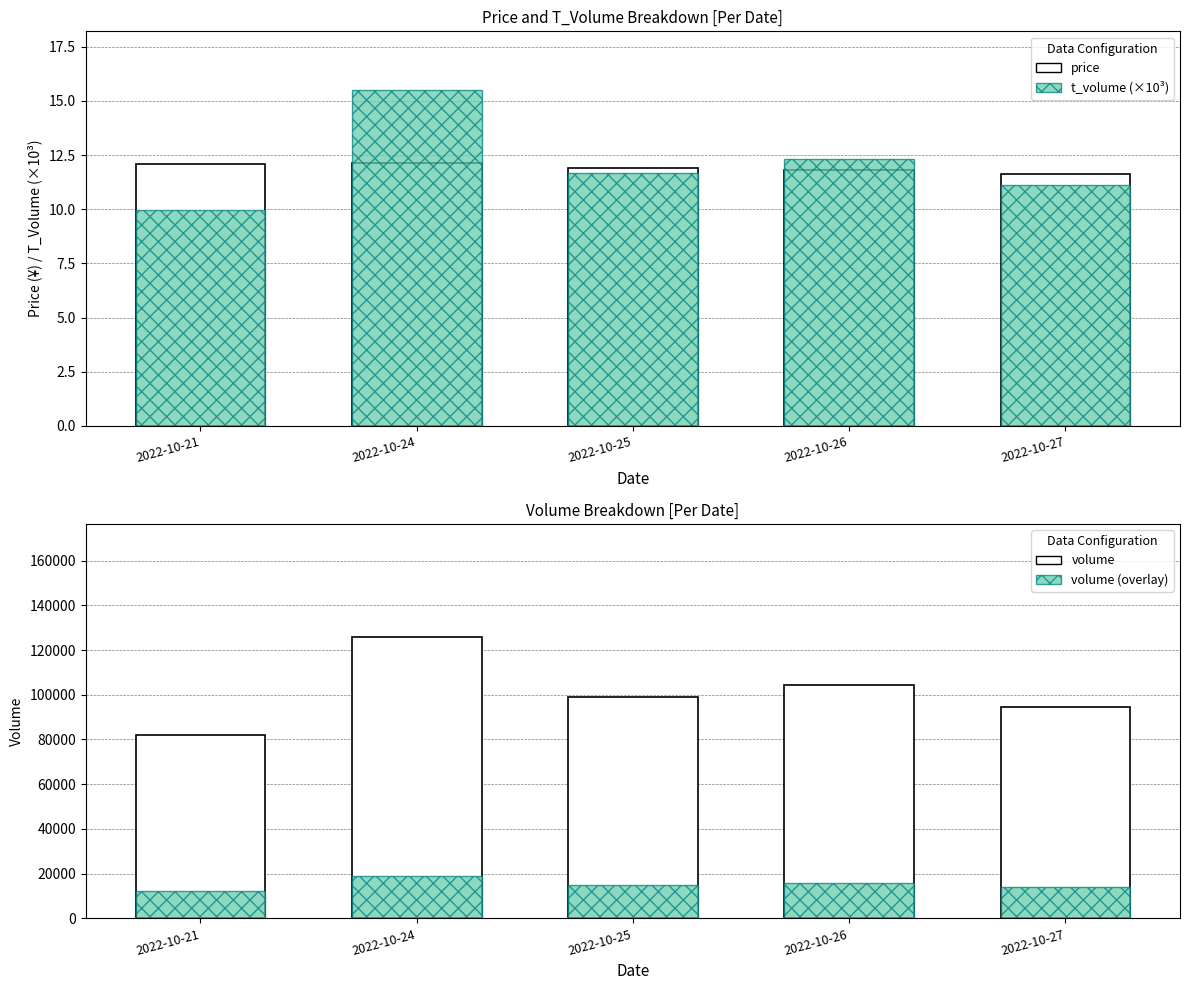

Which series has the largest total across all categories?

volume